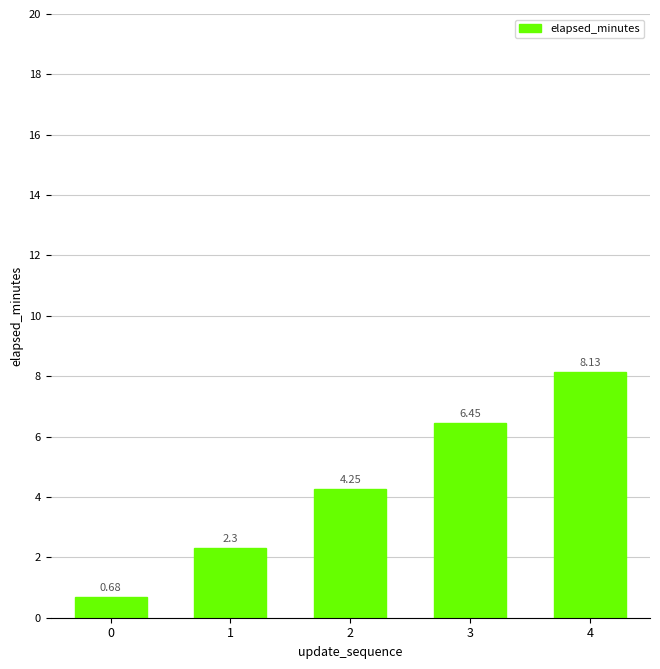

What is the difference between the maximum and second lowest values?

5.8